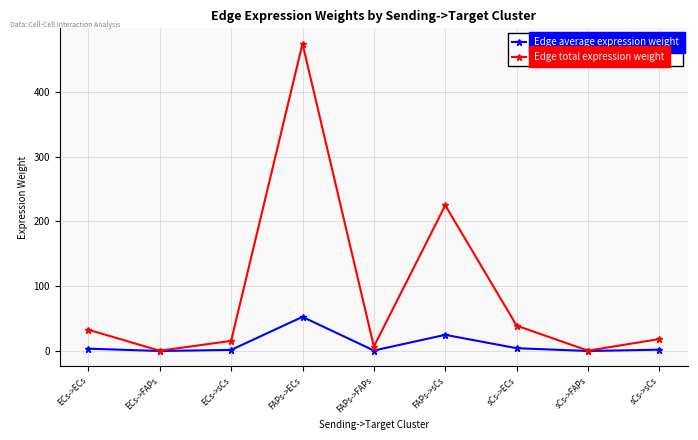

What is the difference between the second highest and second lowest values in the Edge total expression weight series?

224.2